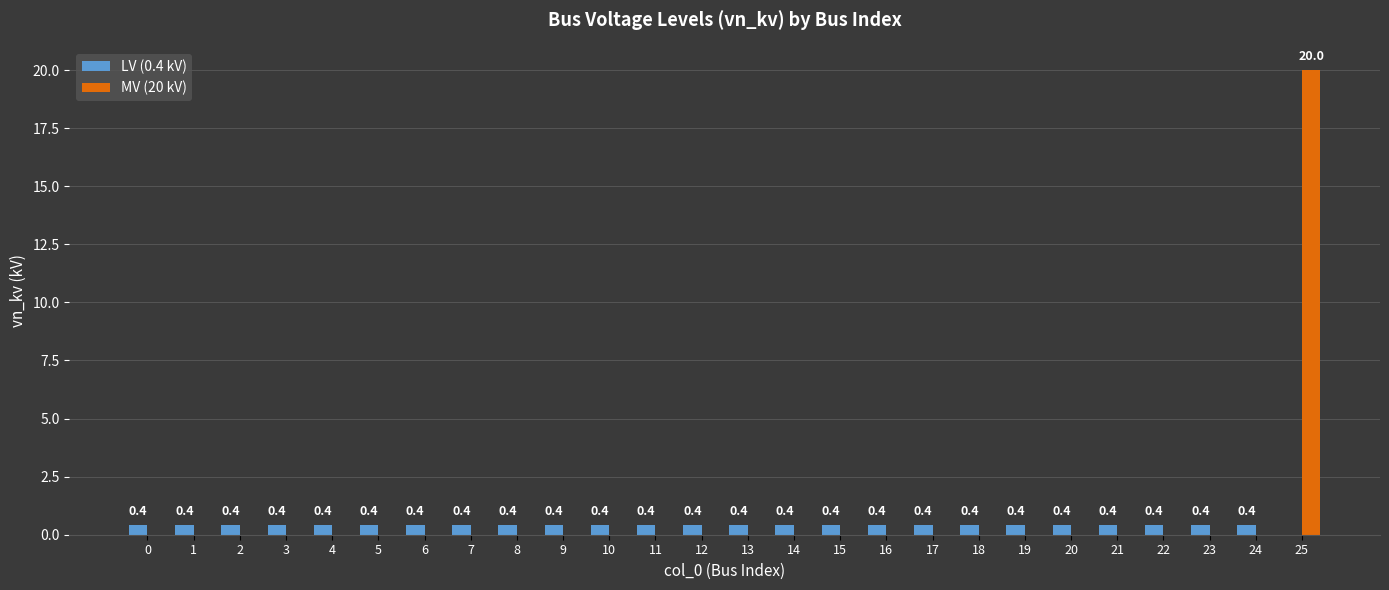

The value of MV (20 kV) at 2 is 0.0. True or false?

True